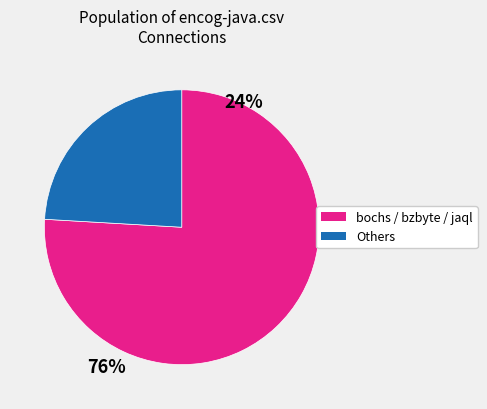

Is there a majority slice in this chart?

Yes